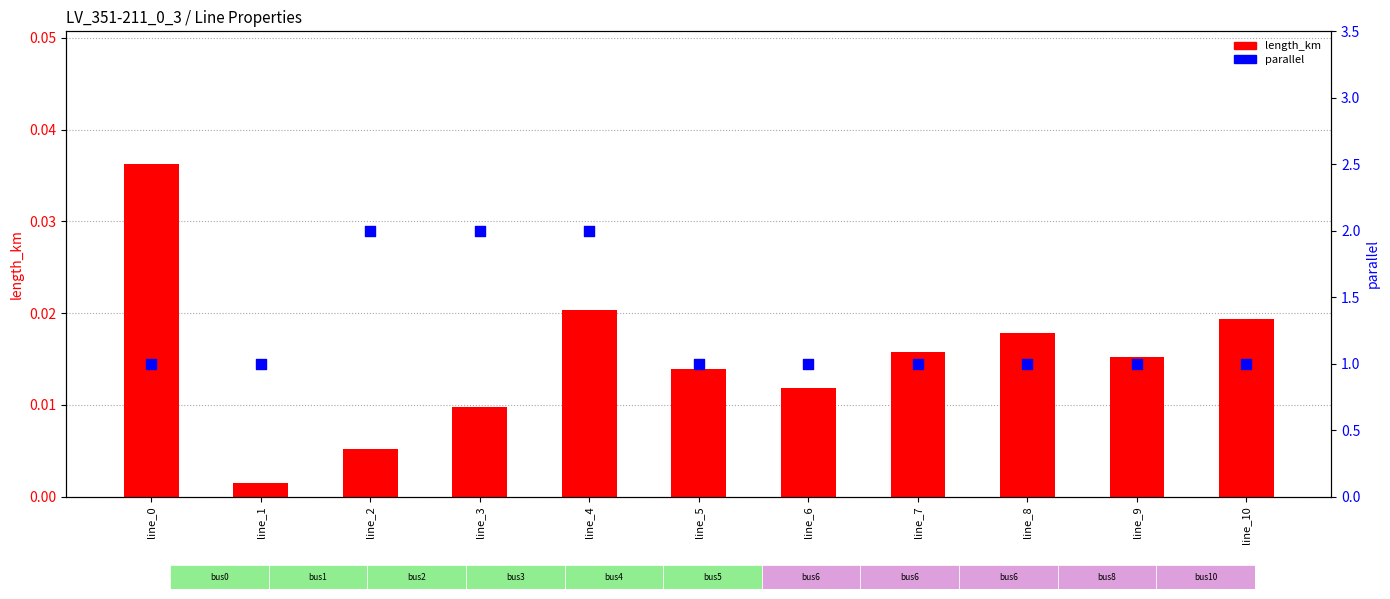

What are all the series names shown in the legend?

length_km, parallel